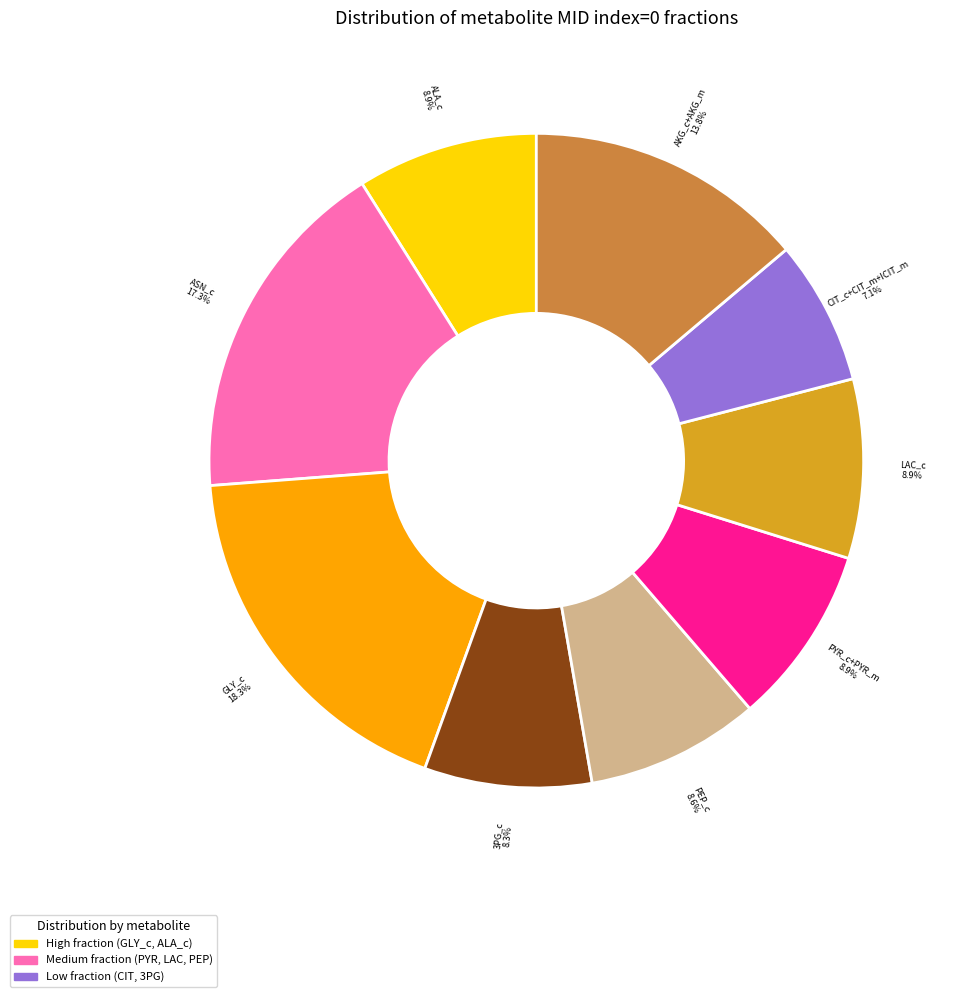

Which slice is the smallest?

CIT_c+CIT_m+ICIT_m